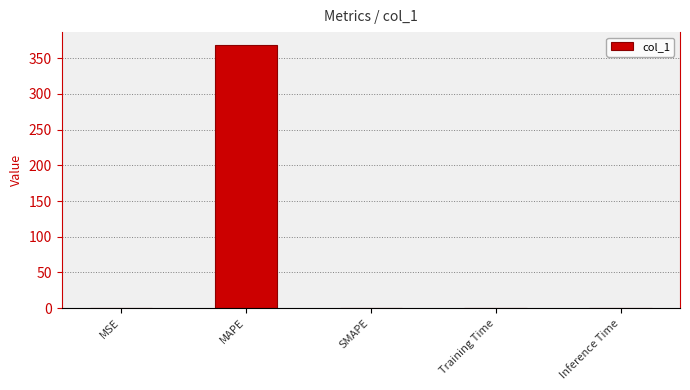

What is the sum of the values at MSE and Inference Time?

0.1